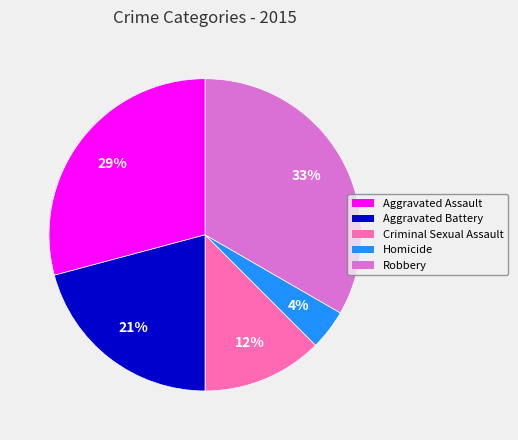

Is there any slice that represents more than half of the pie?

No